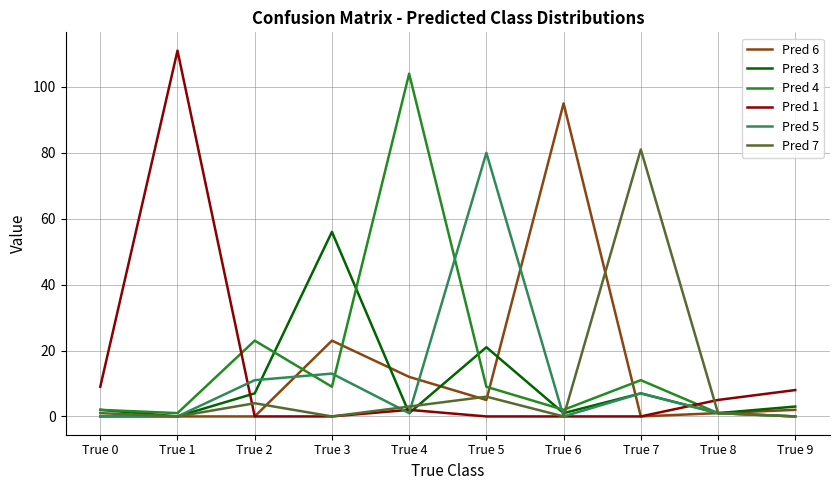

Which series has the widest spread of values?

Pred 1